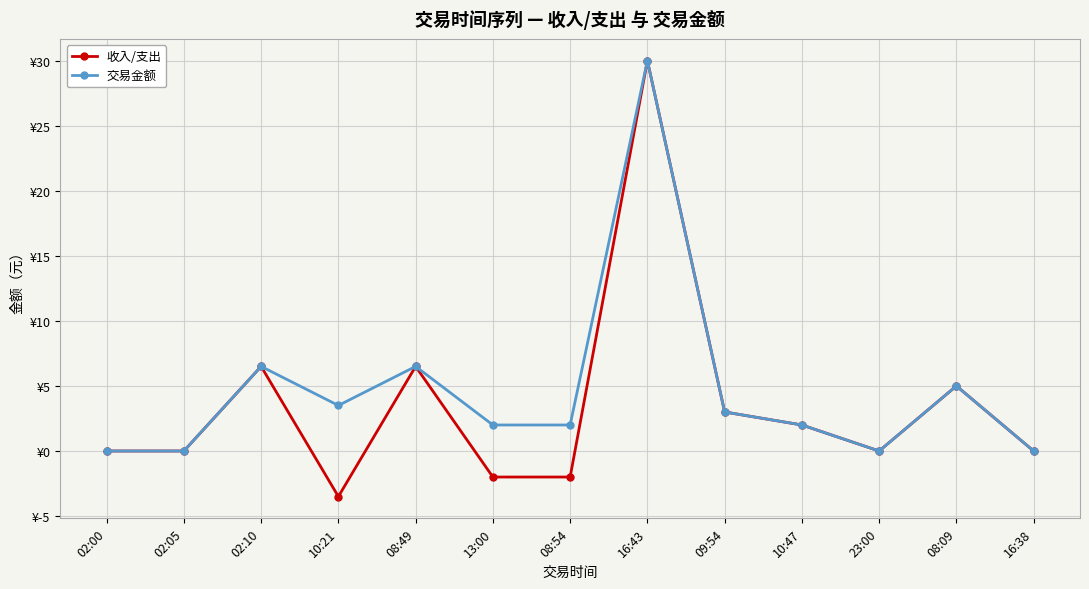

Where is the first local minimum for 收入/支出?

10:21